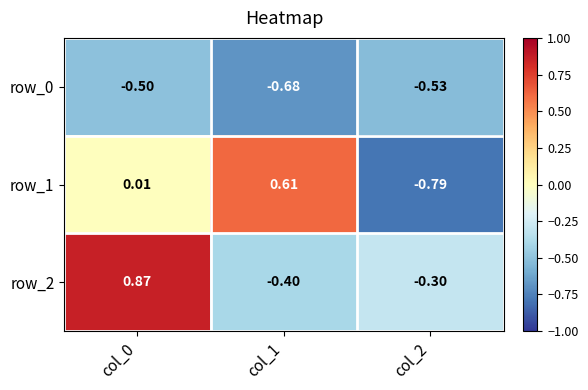

What is the difference between the row_1 values at col_2 and col_0?

0.8